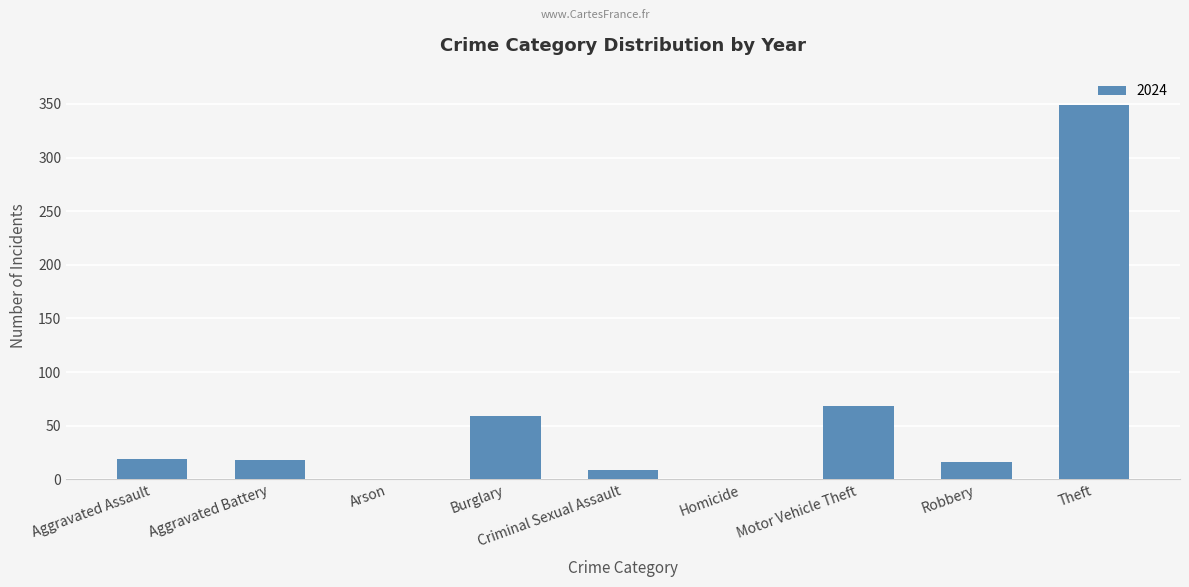

Between Robbery and Burglary, which is larger?

Burglary